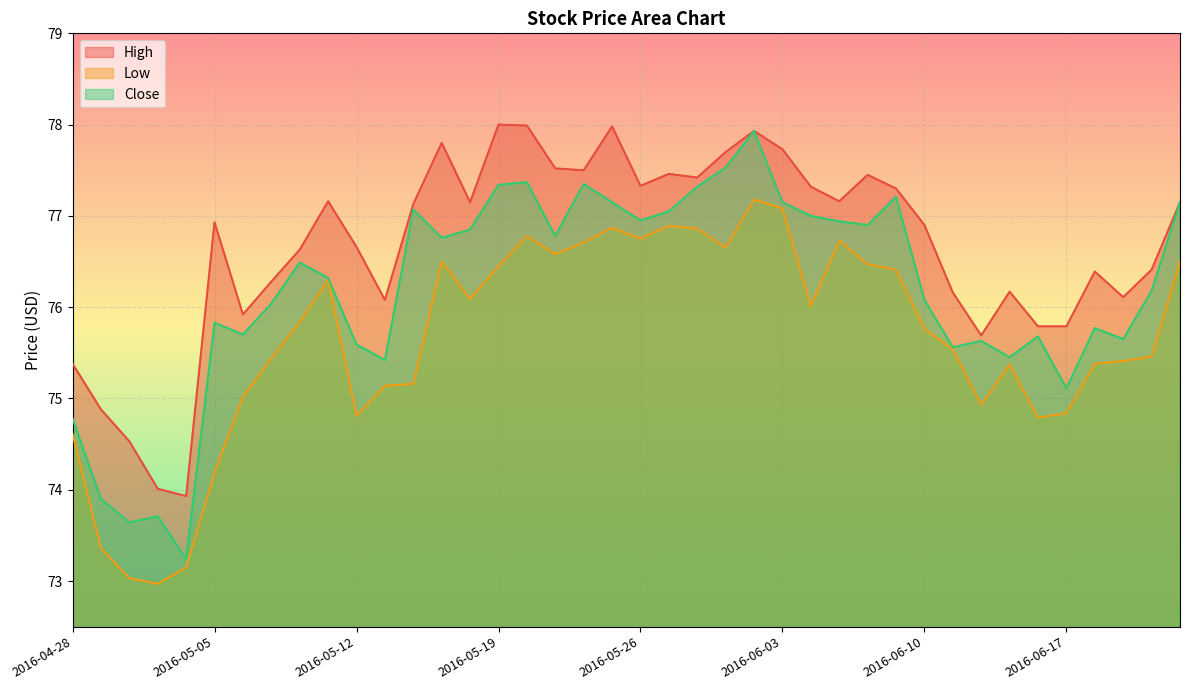

True or false: Low and Close intersect in this chart.

False